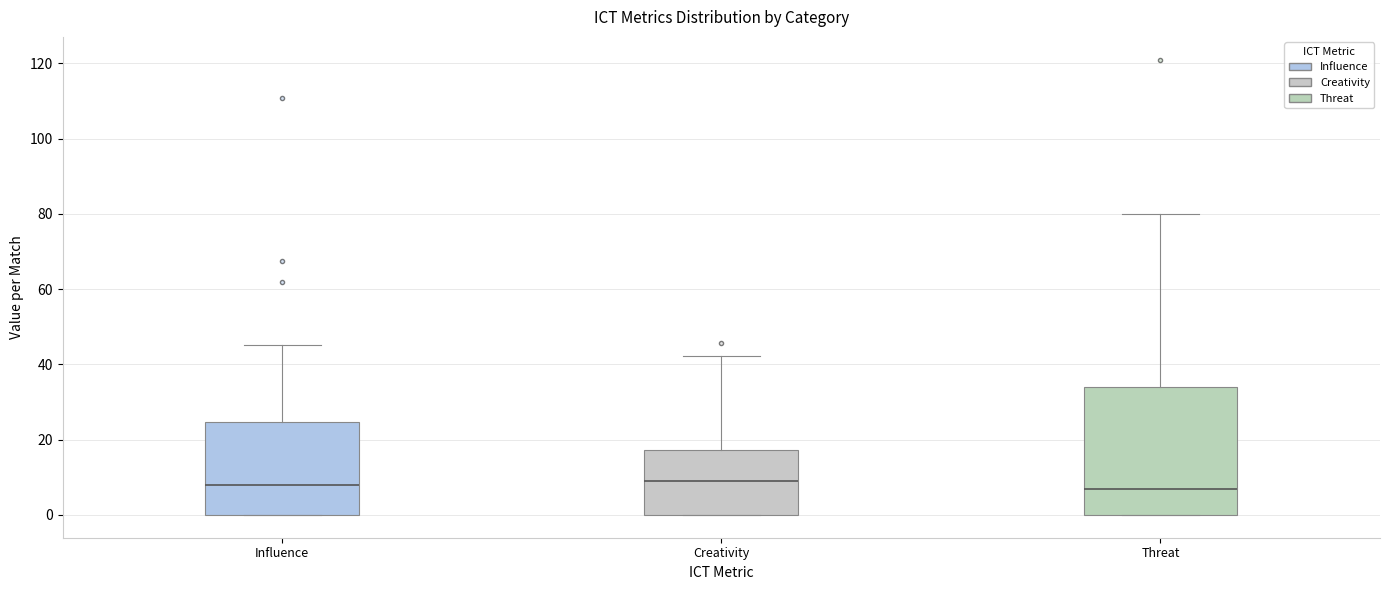

Which box is the tallest, from its lower edge to its upper edge?

Threat